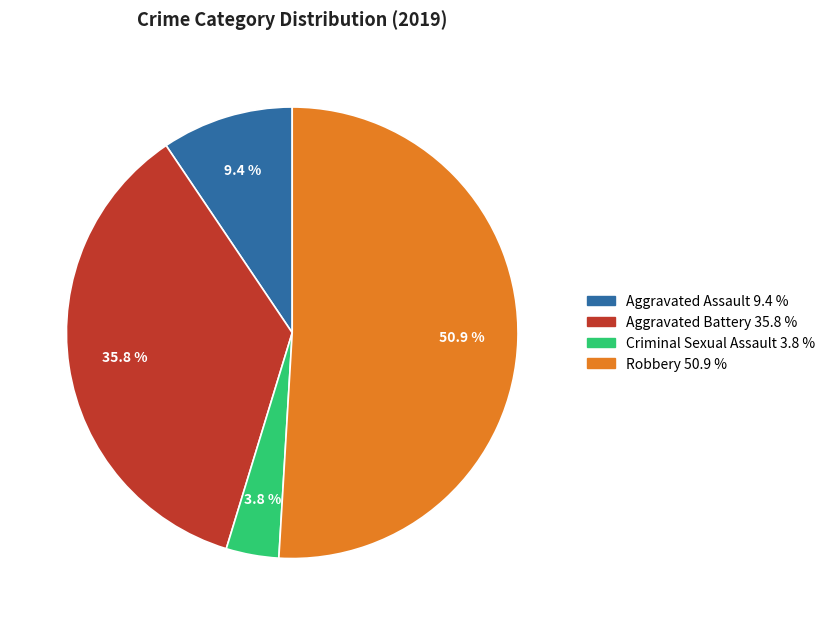

What percentage is the Aggravated Battery slice, to the nearest percent?

36%